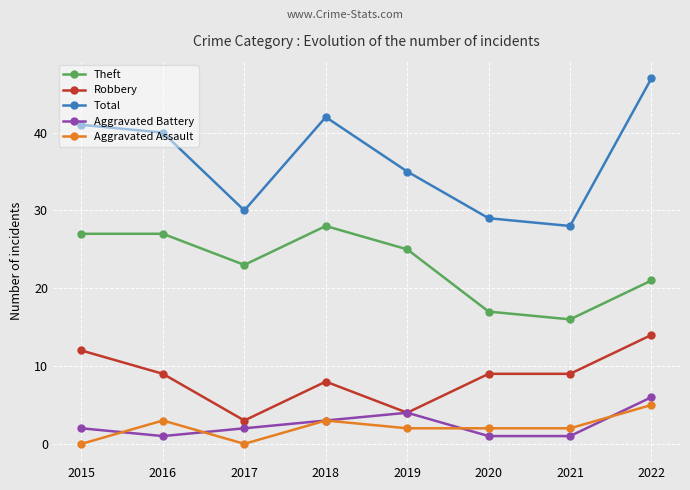

What is the difference between the highest and lowest values at 2022?

42